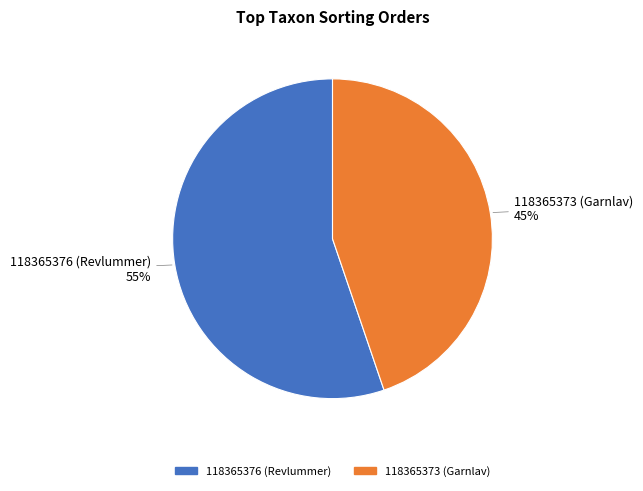

Between 118365373 (Garnlav) and 118365376 (Revlummer), which is larger?

118365376 (Revlummer)